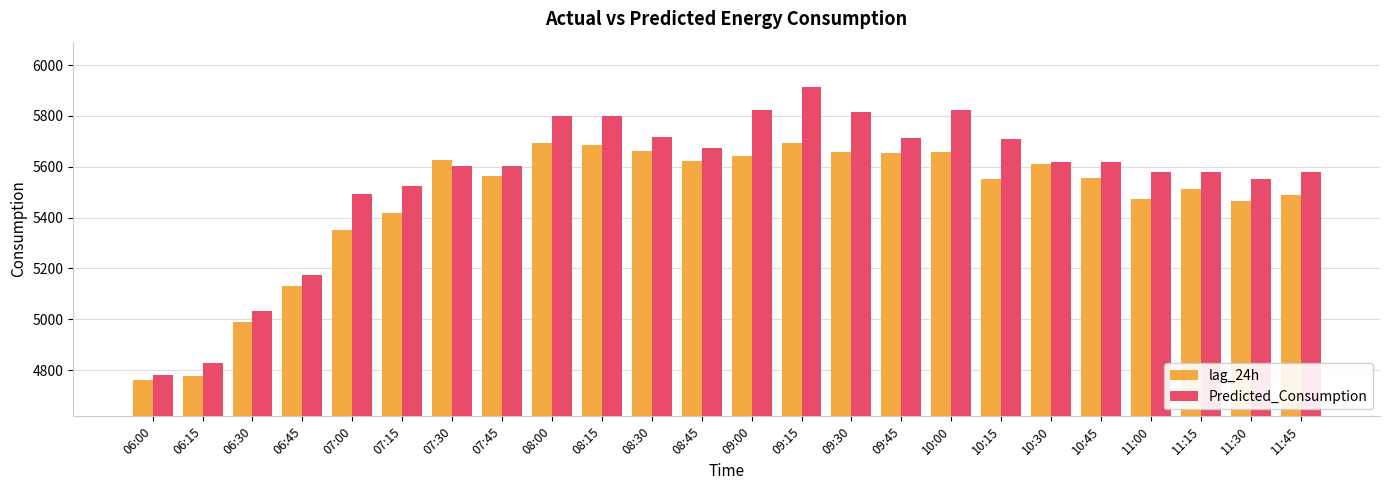

What is the difference between the maximum and minimum values in the Predicted_Consumption series?

1135.8